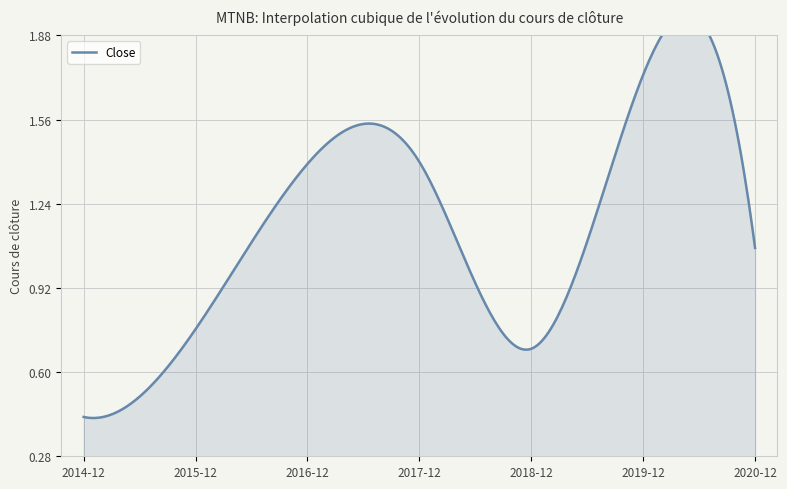

What is the difference between the values at 2019-12 and 2020-12?

0.7